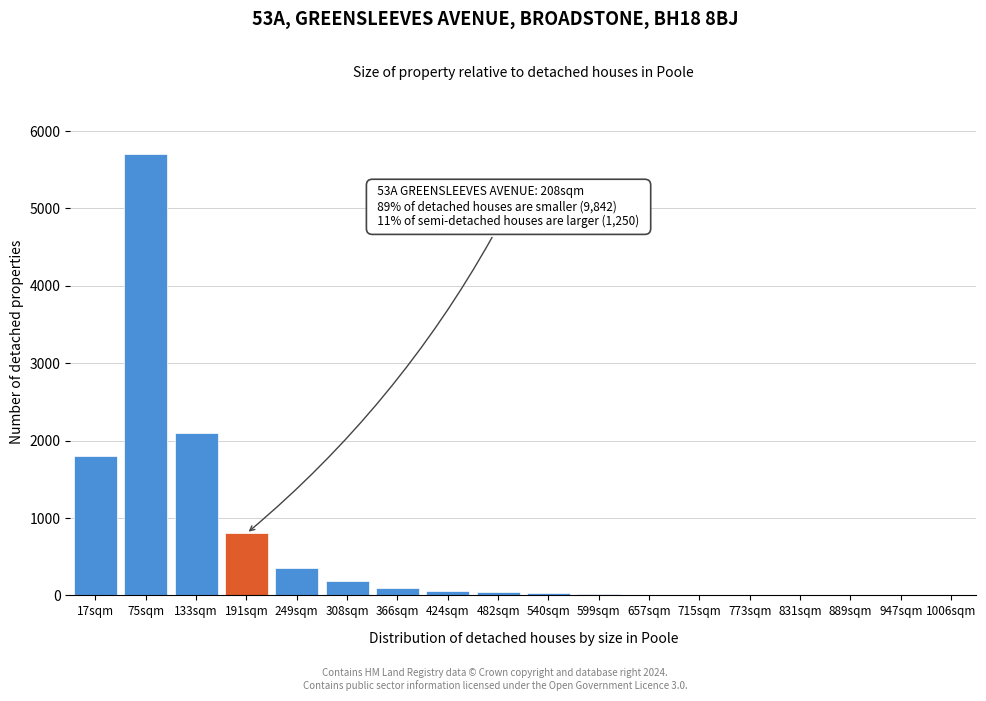

The value at 75sqm is 8332. True or false?

False